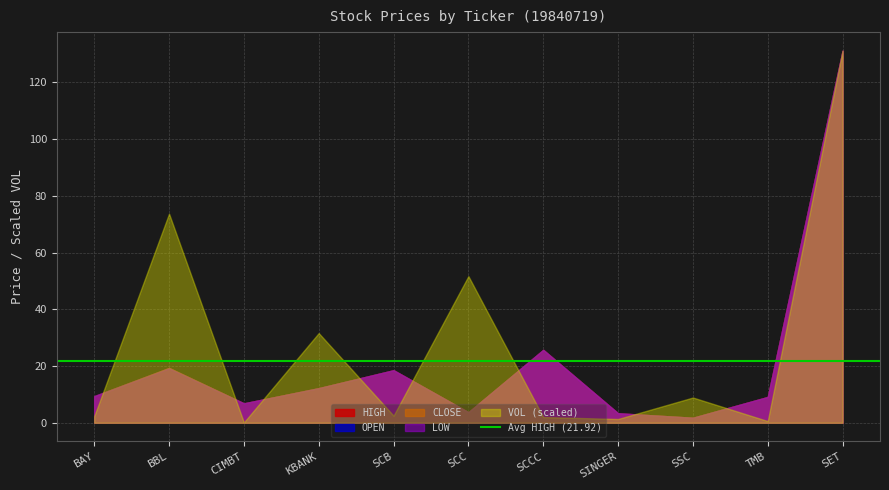

How many interior local peaks does the HIGH series have?

3